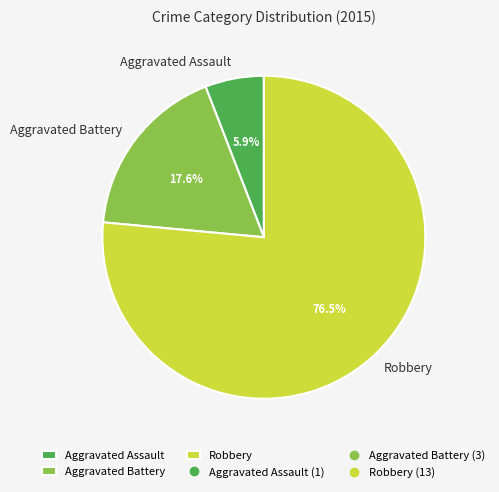

To the nearest percent, what is the difference between the largest and smallest slice percentages?

71%